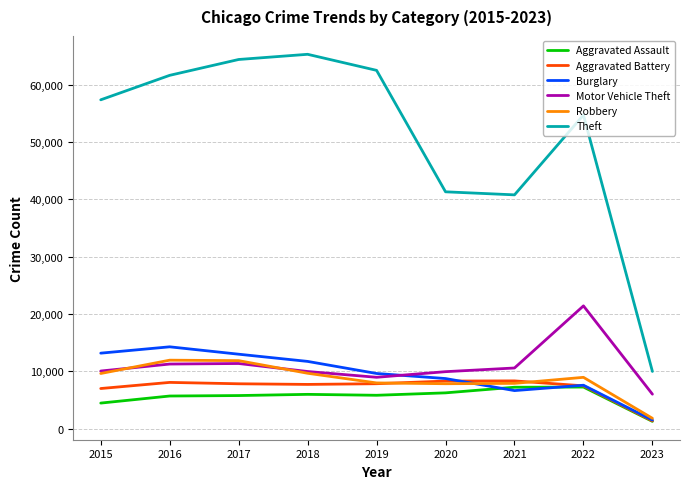

At which category does the chart reach its minimum across all series?

2023